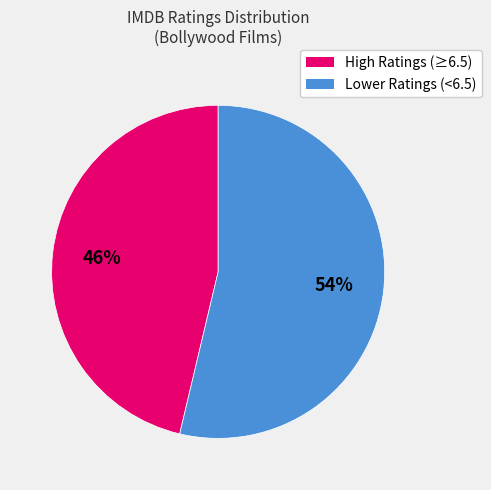

Is there a majority slice in this chart?

Yes